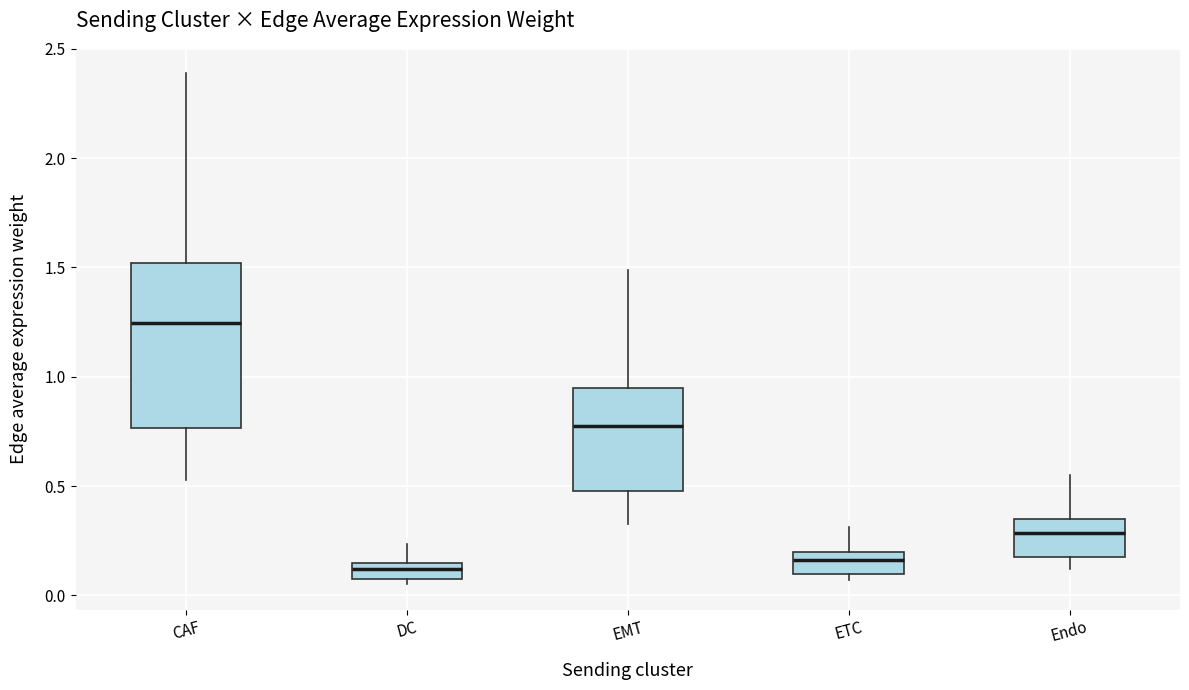

Where does the upper whisker of the box for ETC end on the y-axis? The values are not printed on the chart, so give them approximately, as read against the axis.

0.30